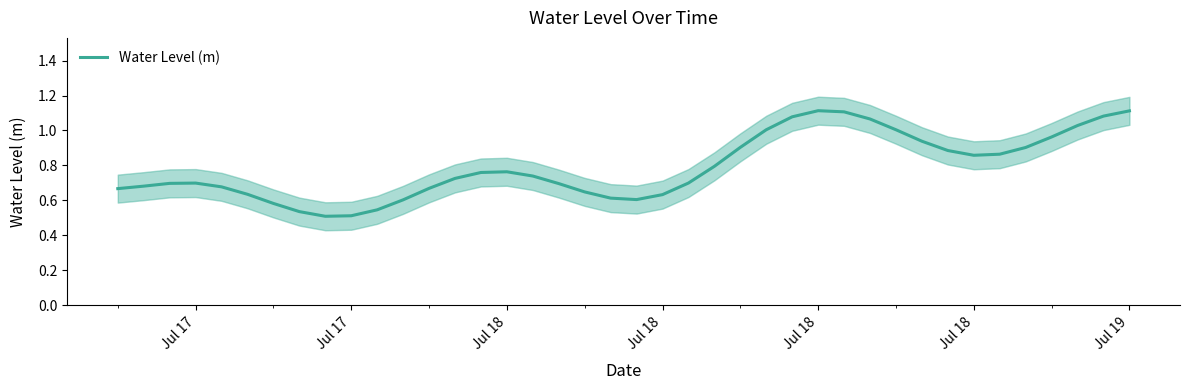

How many points are higher than both their immediate neighbors (excluding endpoints)?

3